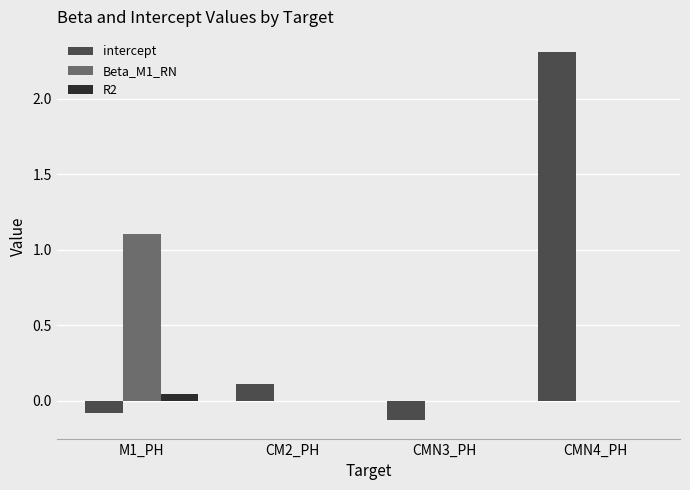

What is the total value across all series at CMN4_PH?

2.3